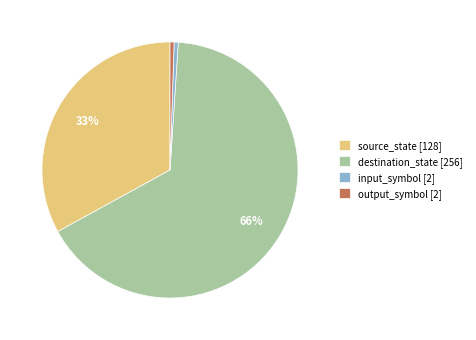

True or false: output_symbol accounts for 11% of the total.

False